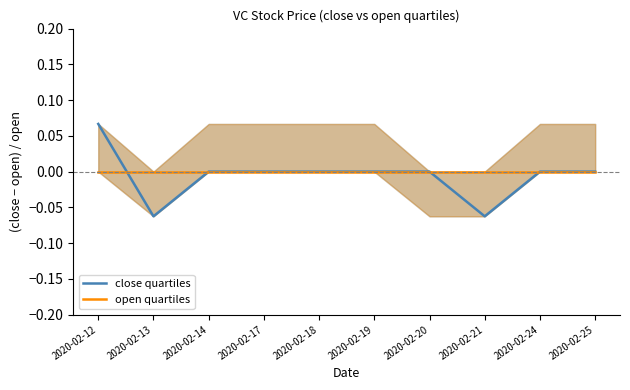

Read the close quartiles value at 2020-02-12.

0.1